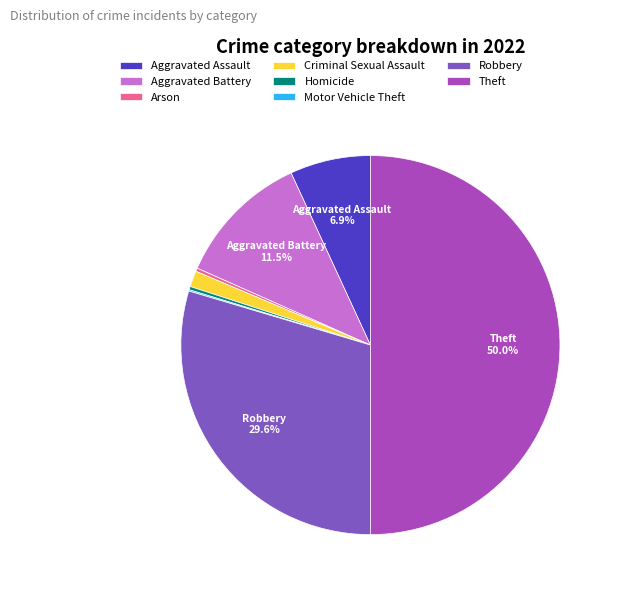

True or false: Robbery accounts for 35% of the total.

False